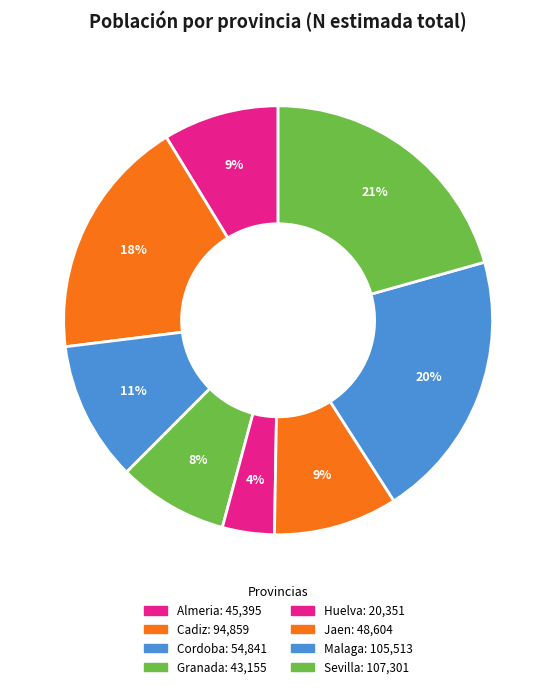

Count the number of slices in the pie.

8